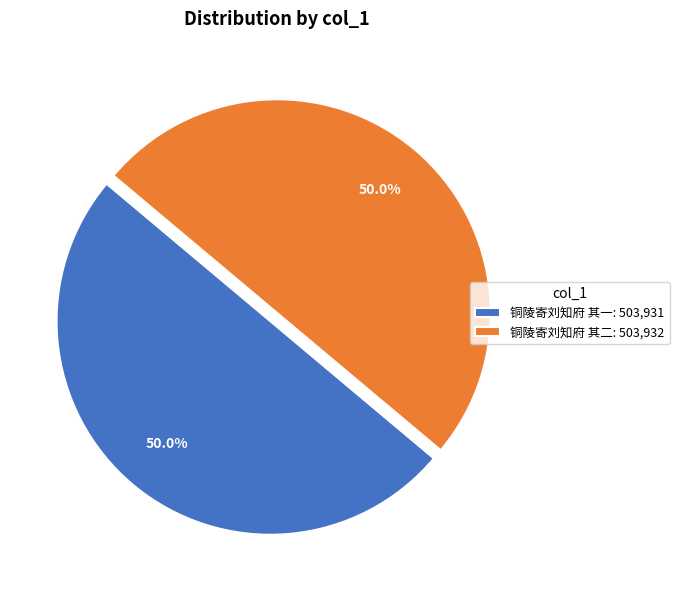

Is it true that 铜陵寄刘知府 其一 is 50% of the pie?

True